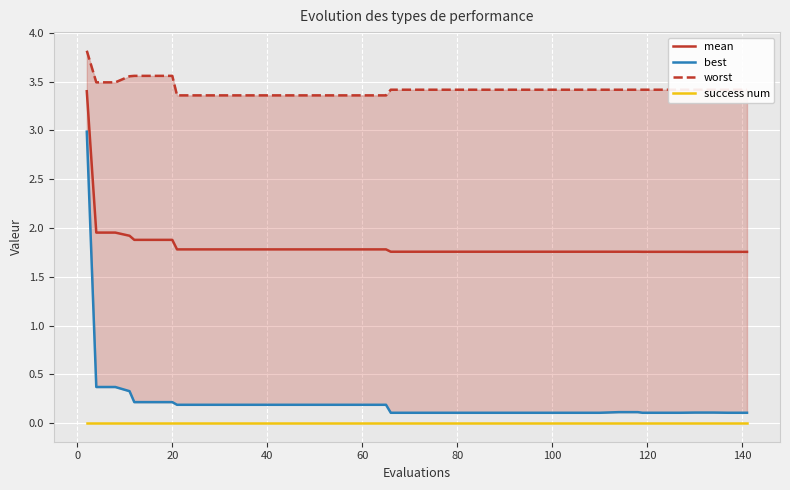

True or false: success num and mean intersect in this chart.

False